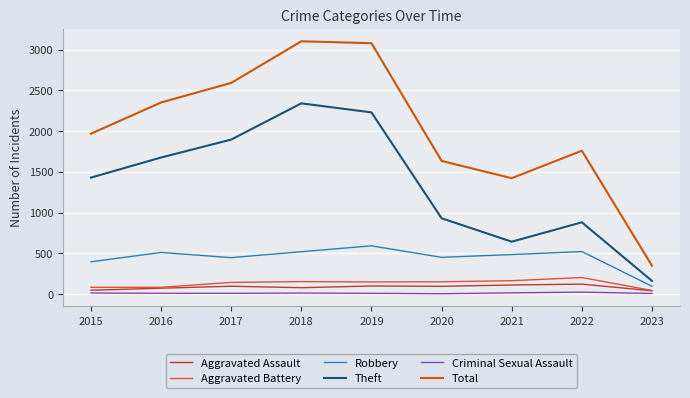

True or false: Aggravated Battery has a value of 271 at 2018.

False